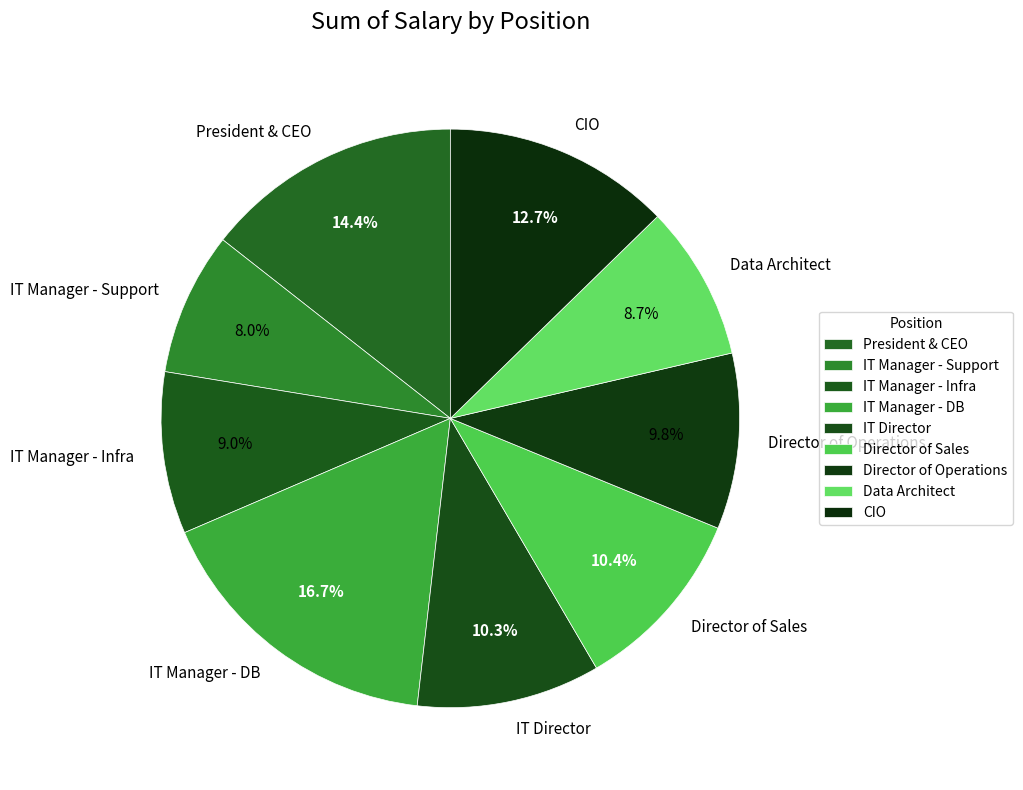

To the nearest percent, what portion does IT Manager - Support represent?

8%